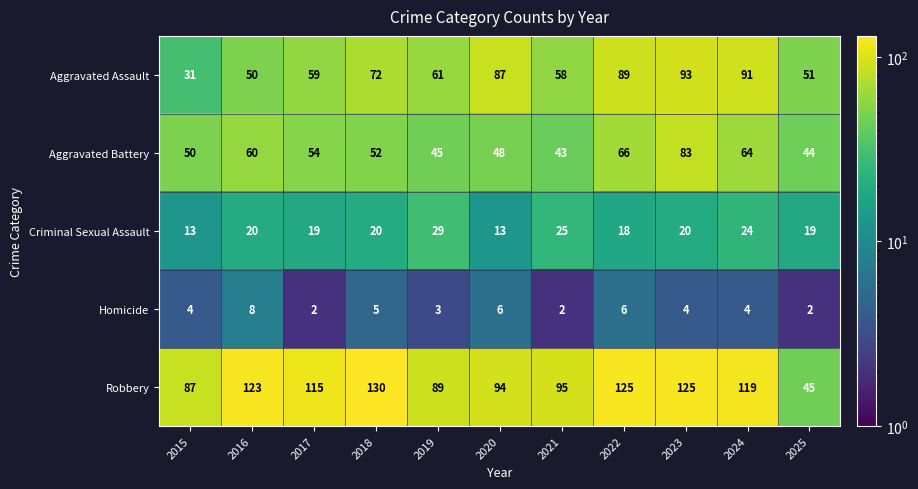

At 2017, list the series in order from smallest to largest.

Homicide, Criminal Sexual Assault, Aggravated Battery, Aggravated Assault, Robbery